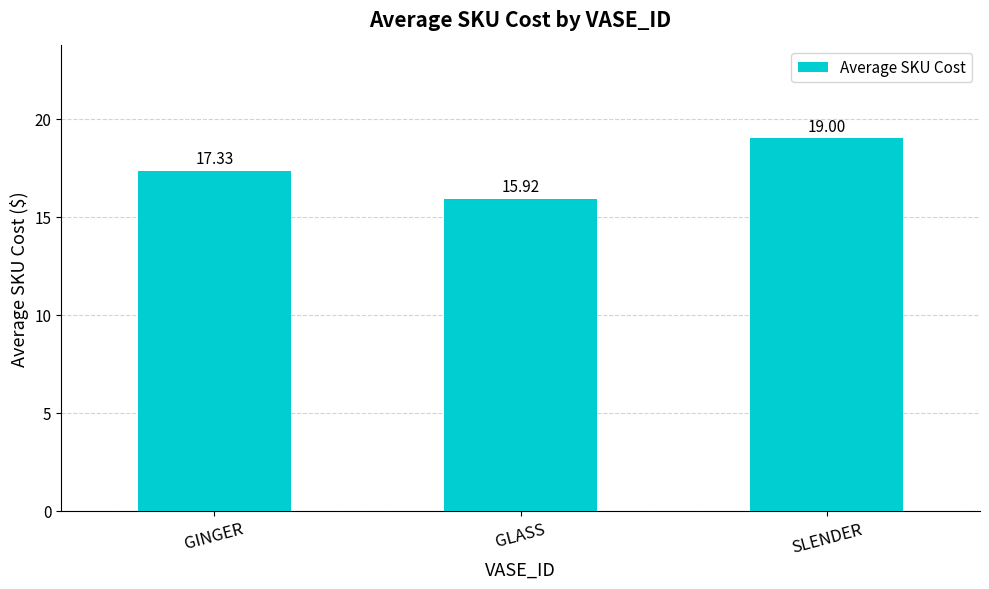

What position from the right is GLASS?

2